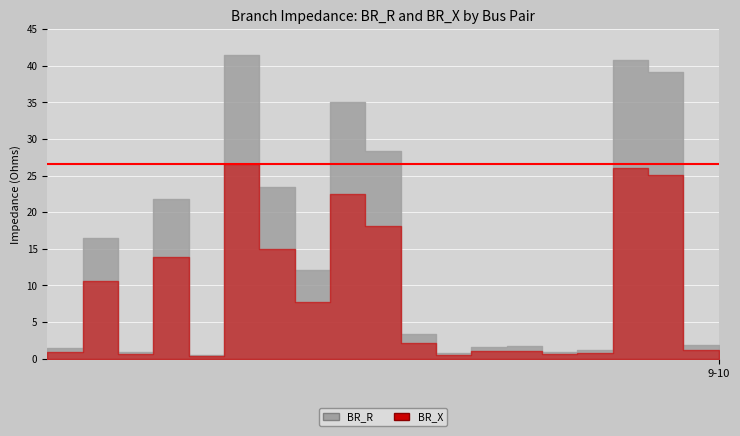

Does the chart display data point markers on the line(s)?

No